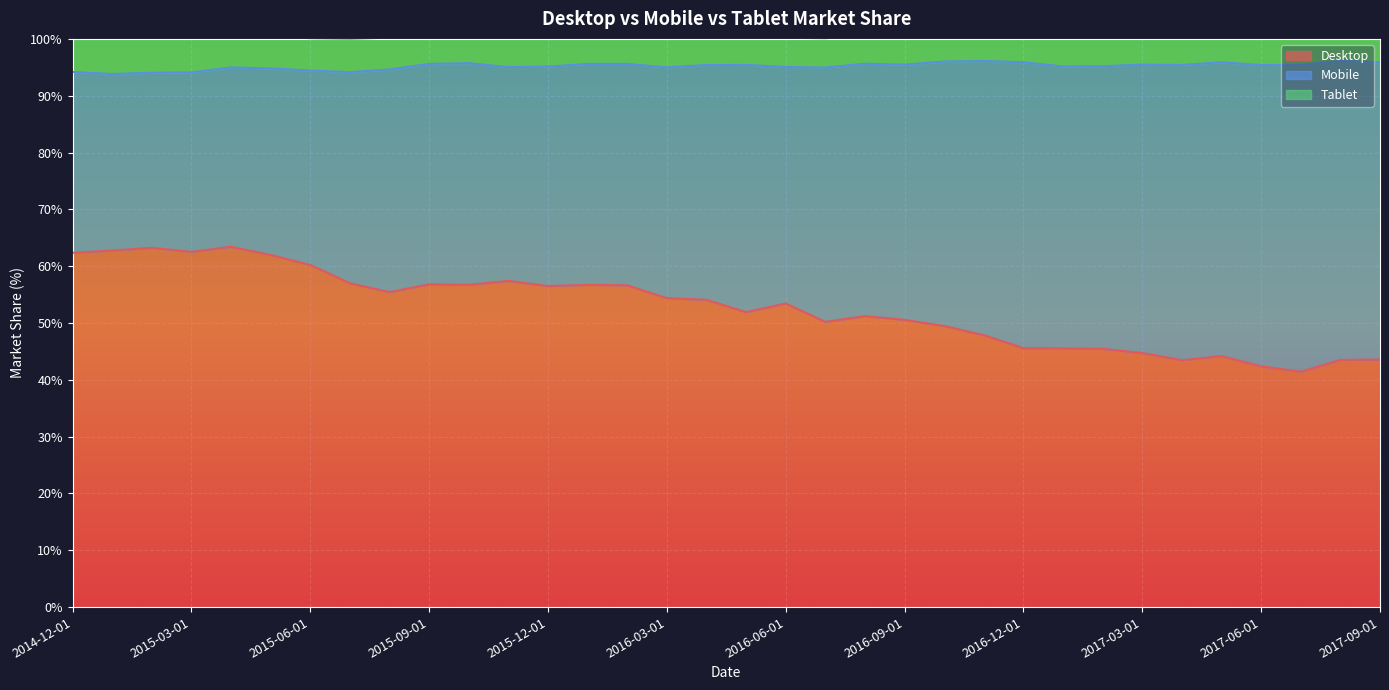

The Desktop series shows 97.5 at 2015-09-01. True or false?

False